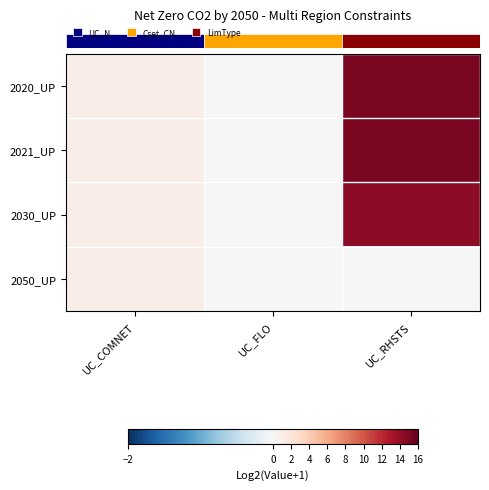

At which category is the sum across all series the highest?

UC_RHSTS